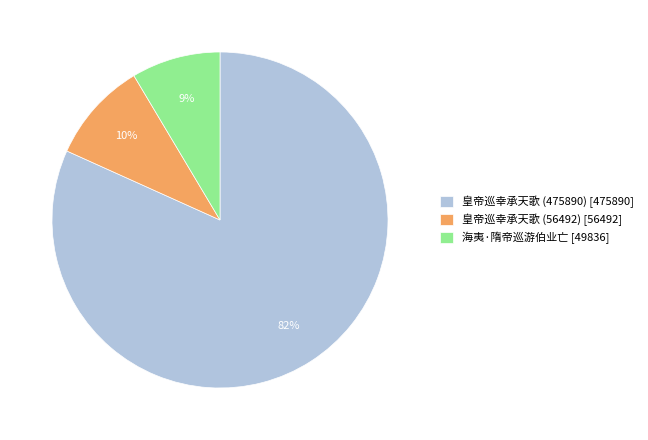

Does 皇帝巡幸承天歌 (475890) represent more than half of the total?

Yes